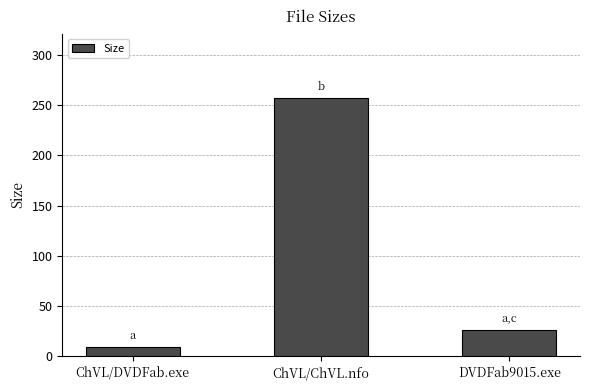

Reading left to right, extract all data points from this chart.

9.5	257.0	25.9